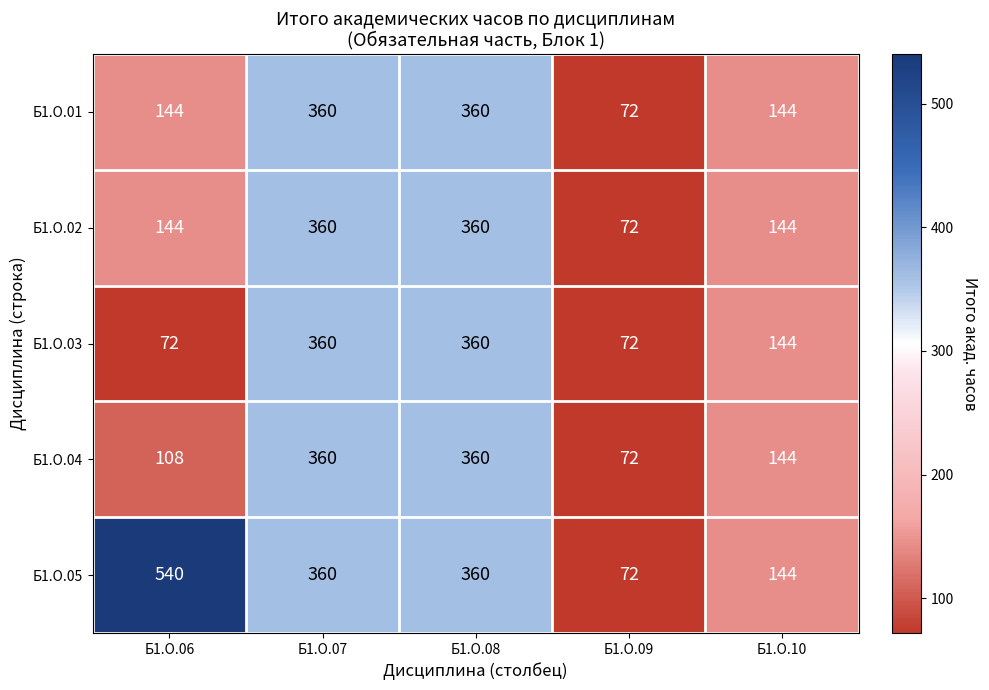

What is the difference between the maximum and minimum values in the Б1.О.03 series?

288